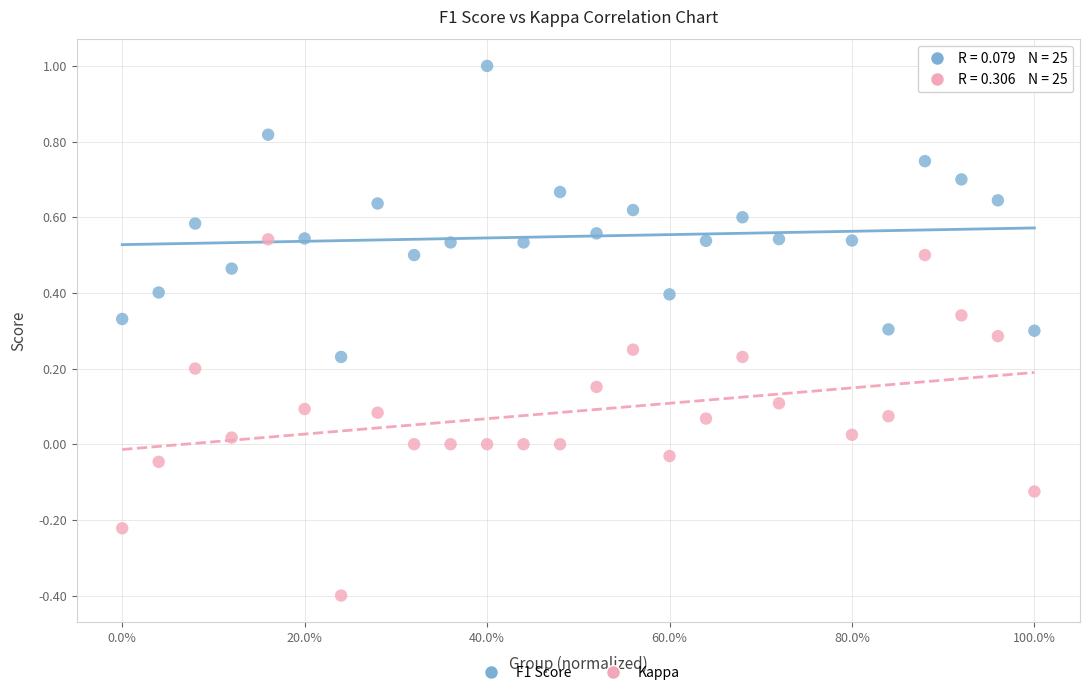

Which series contains the lowest Y value?

Kappa